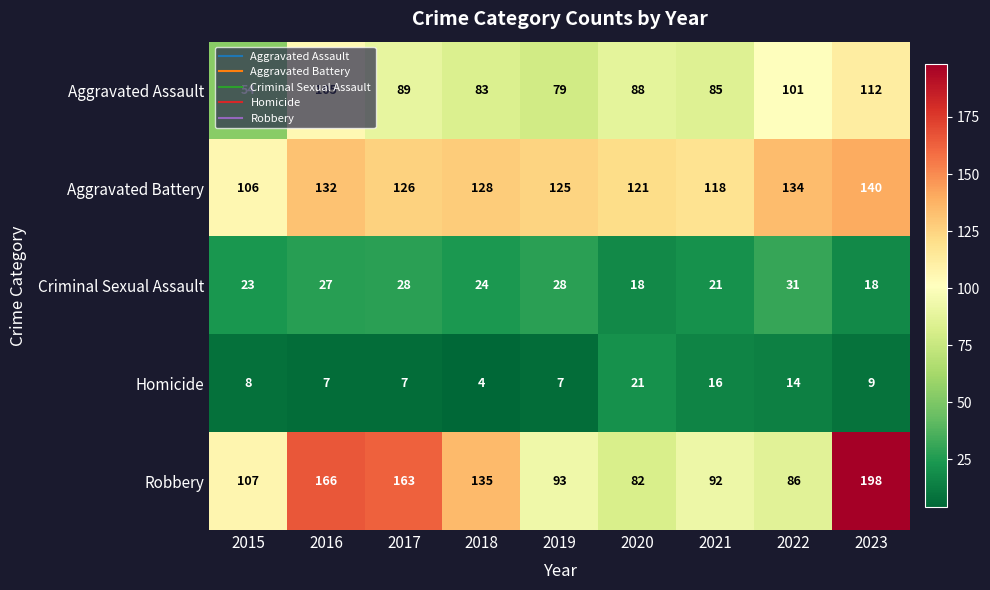

At which category does the chart reach its peak across all series?

2023